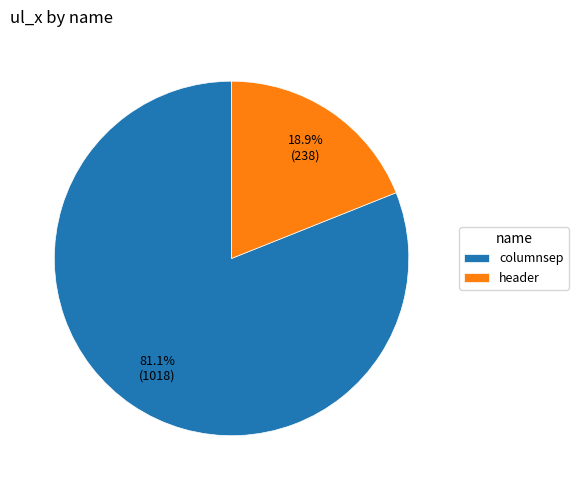

Which category accounts for the majority?

columnsep